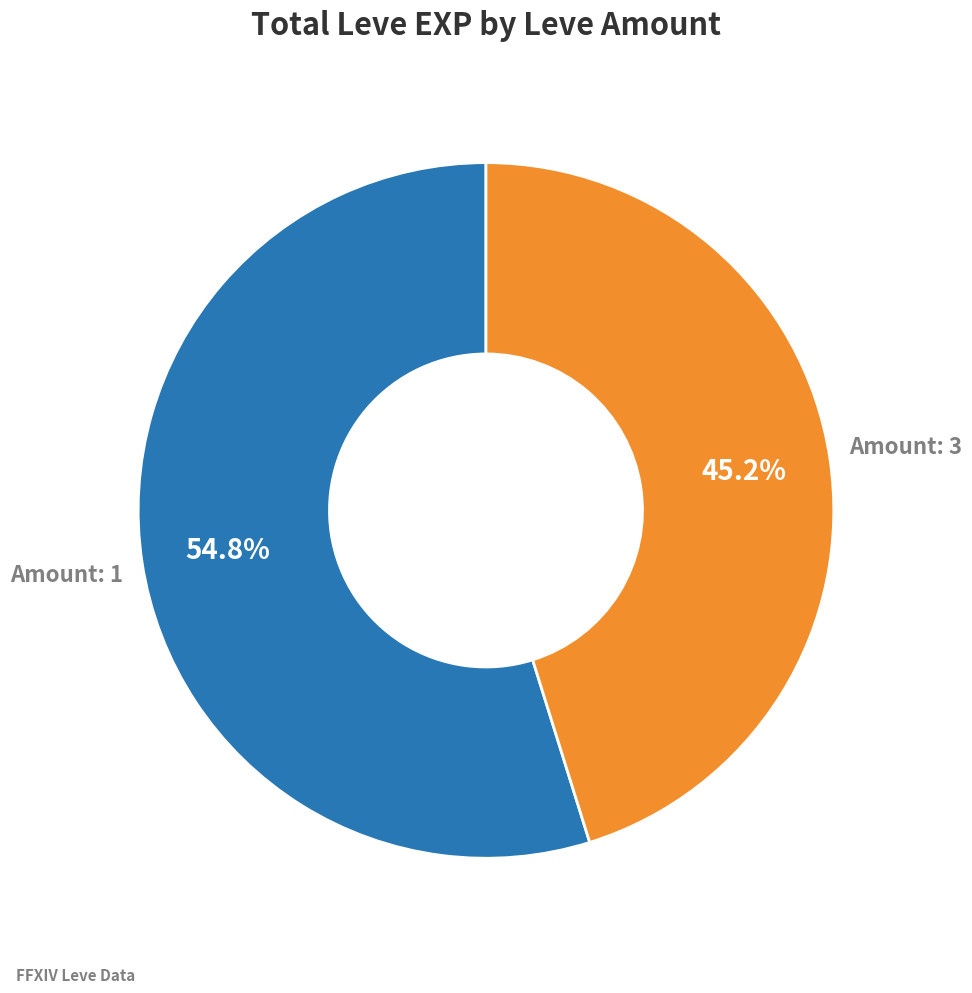

Is there any slice that represents more than half of the pie?

Yes